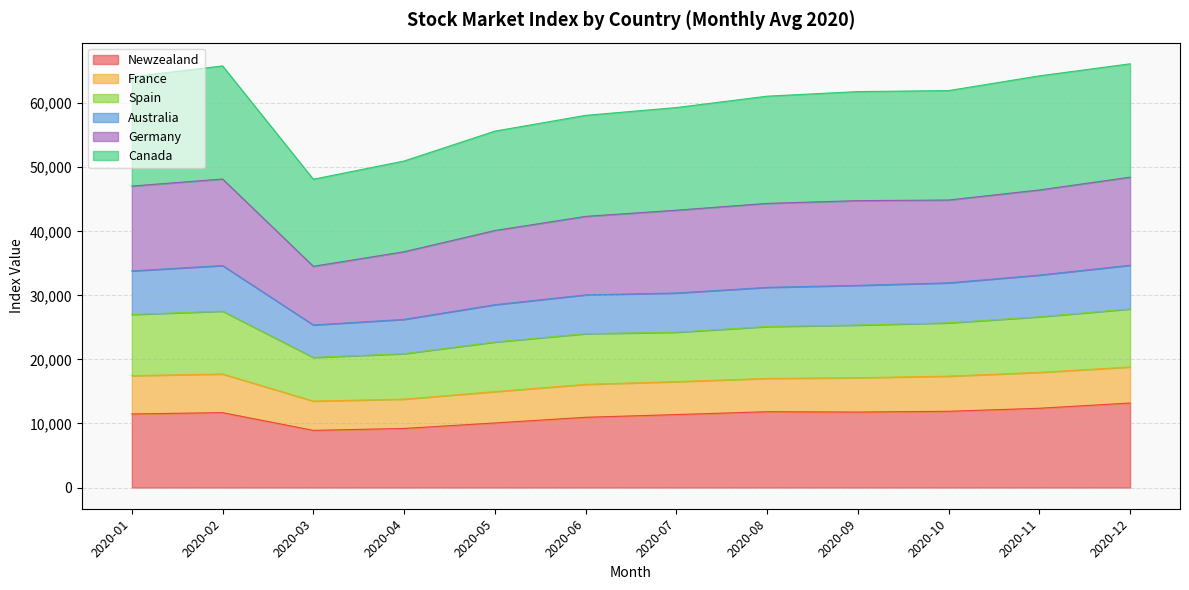

What is the total value across all series at 2020-03?

48134.3